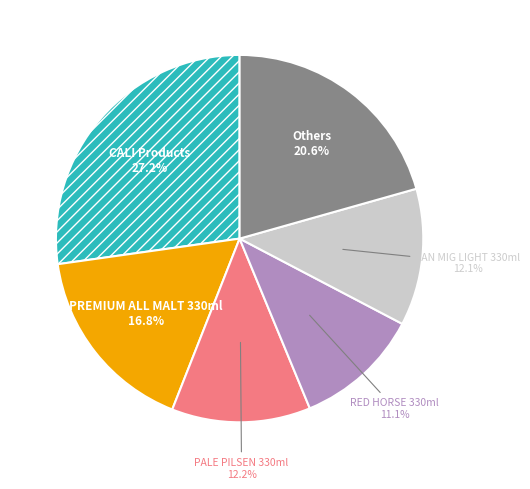

Does any single category account for the majority?

No